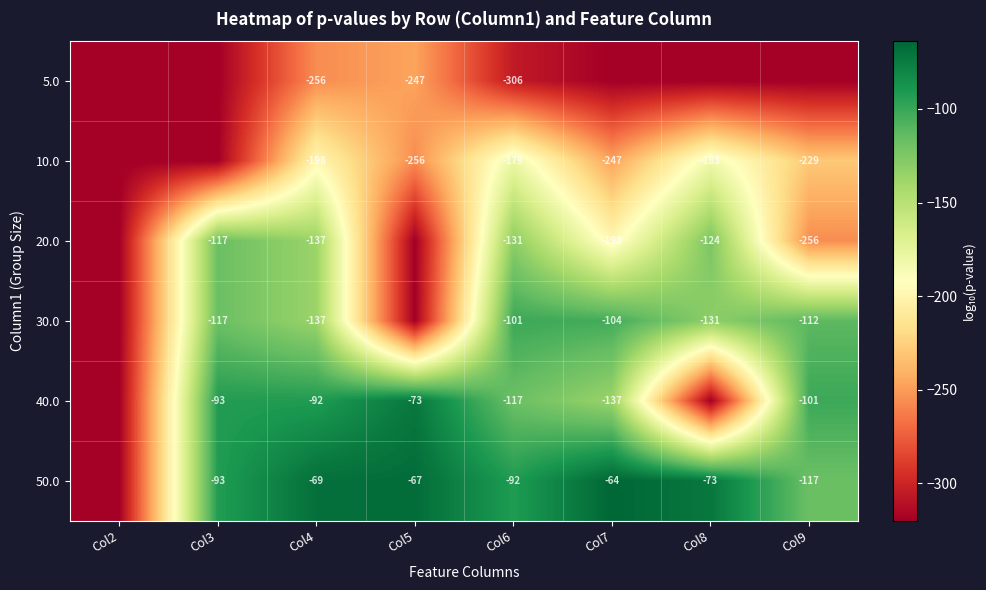

Is the value of 50.0 at Col9 greater than the value of 10.0 at Col6?

Yes